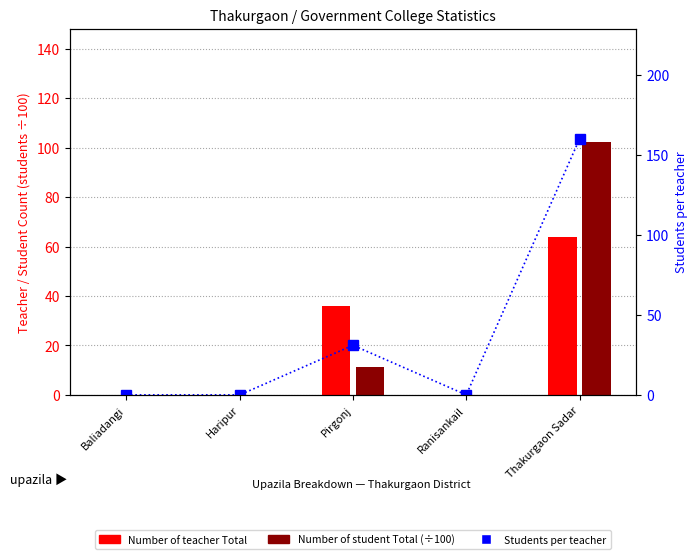

Where is Number of student Total (÷100) nearest to the value 51?

Pirgonj